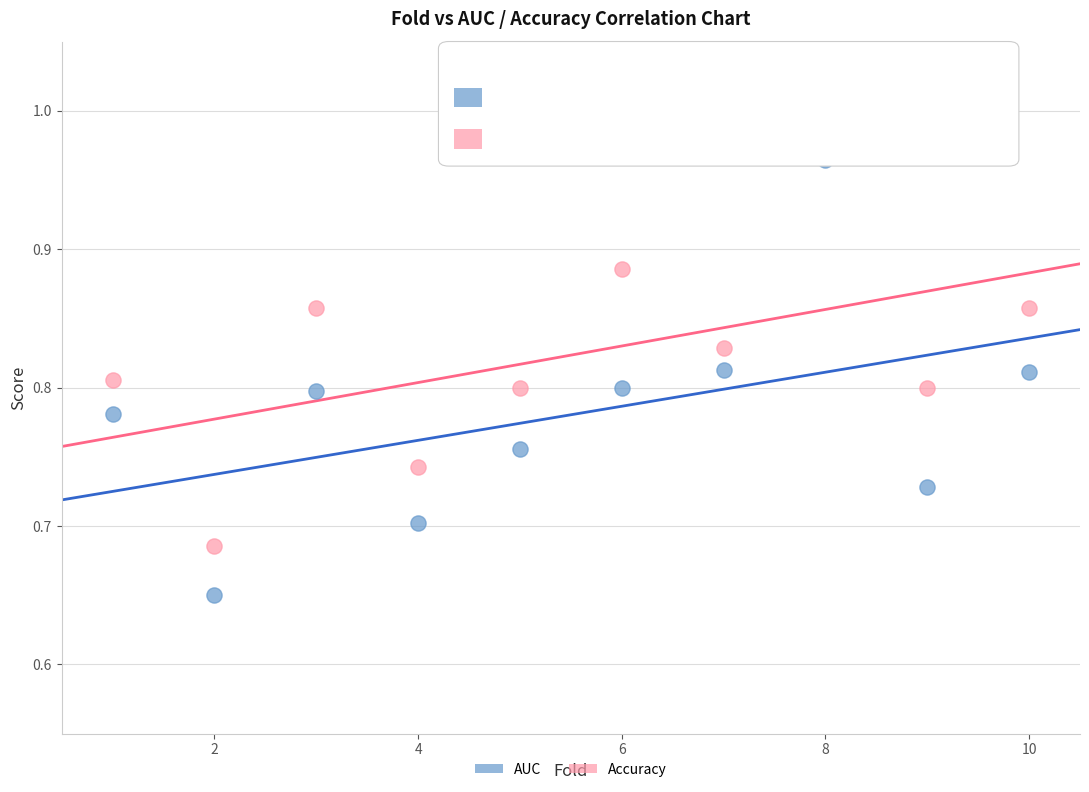

Across all data points, what is the range of X values (max minus min)?

9.0